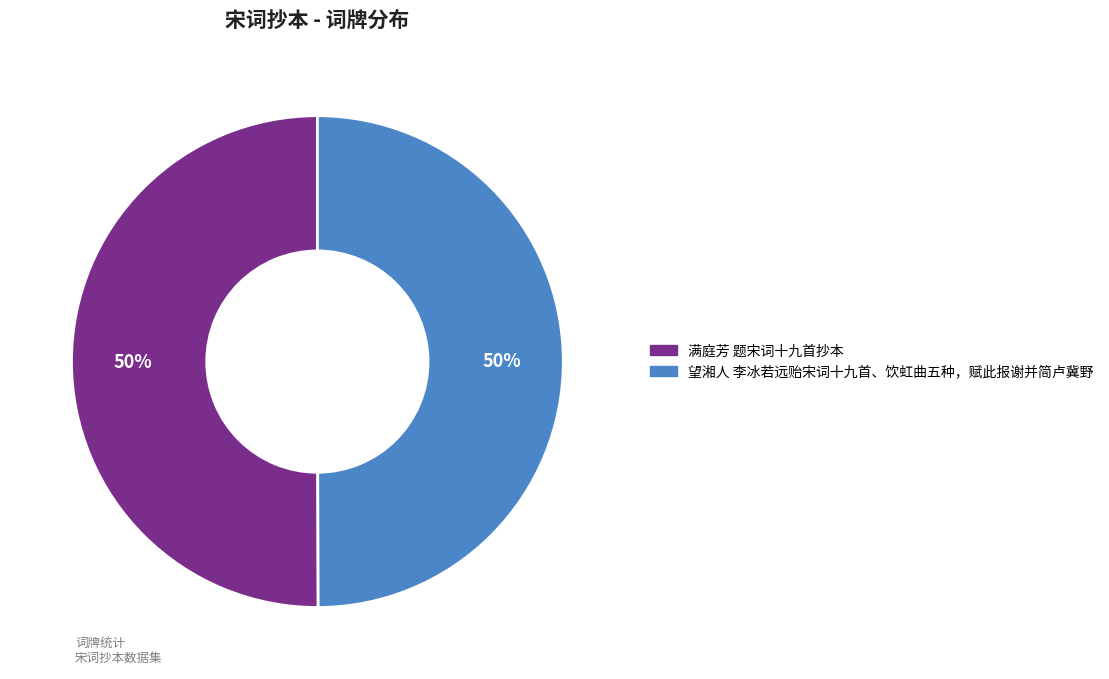

Approximately how many times larger is the value at 望湘人 李冰若远贻宋词十九首、饮虹曲五种，赋此报谢并简卢冀野 compared to 满庭芳 题宋词十九首抄本?

1.0